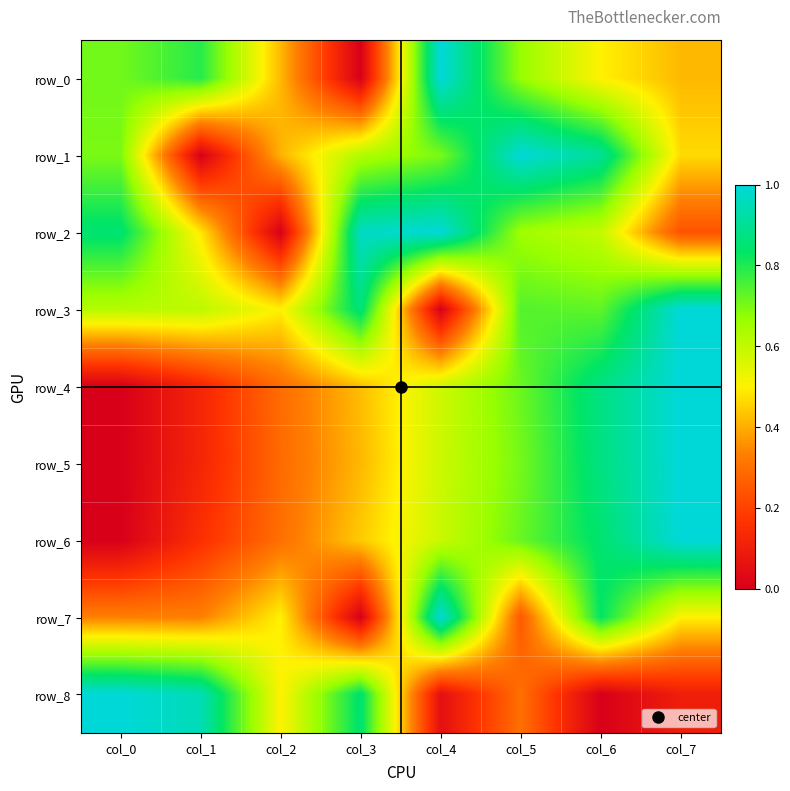

Which category has the highest value in the row_1 series?

col_5